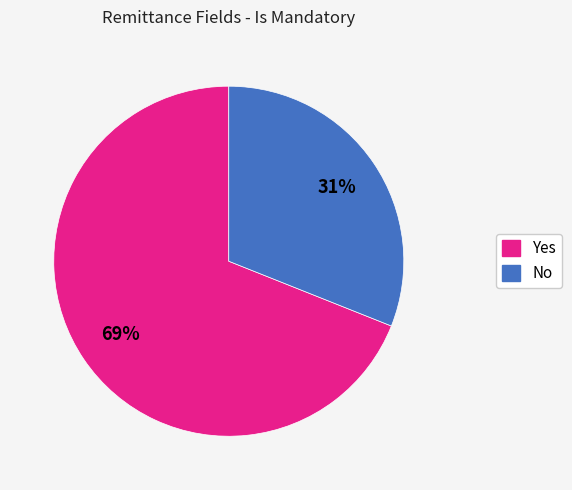

Which has a higher value, Yes or No?

Yes